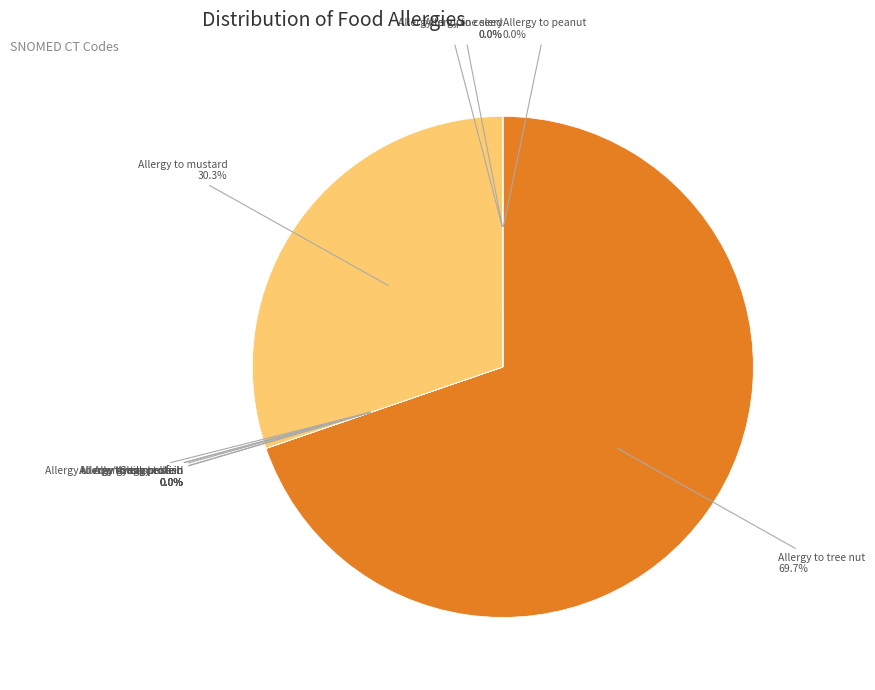

Does any single category account for the majority?

Yes